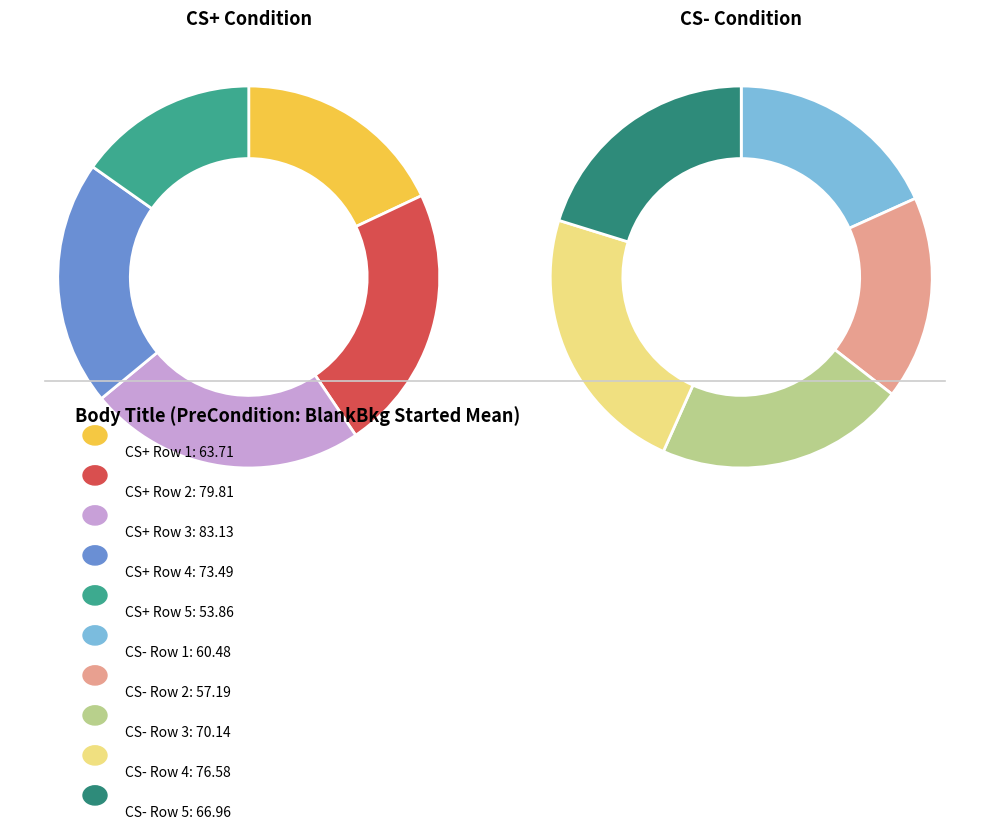

To the nearest percent, what percentage of the pie is CS- Row 2?

8%